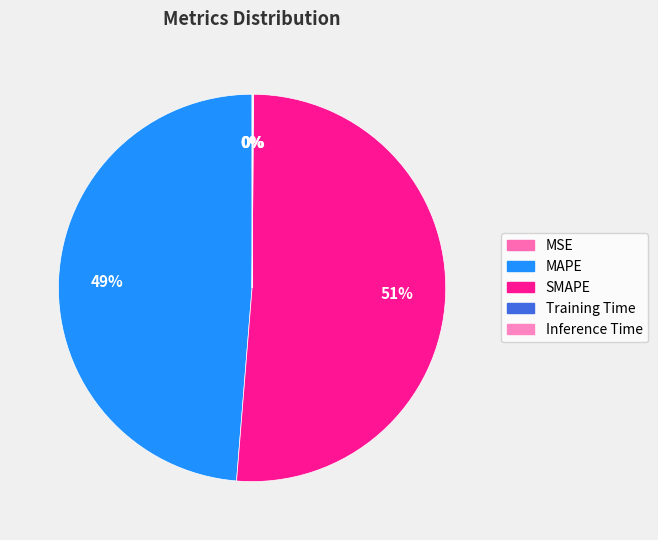

What is the smallest slice in the pie chart?

MSE